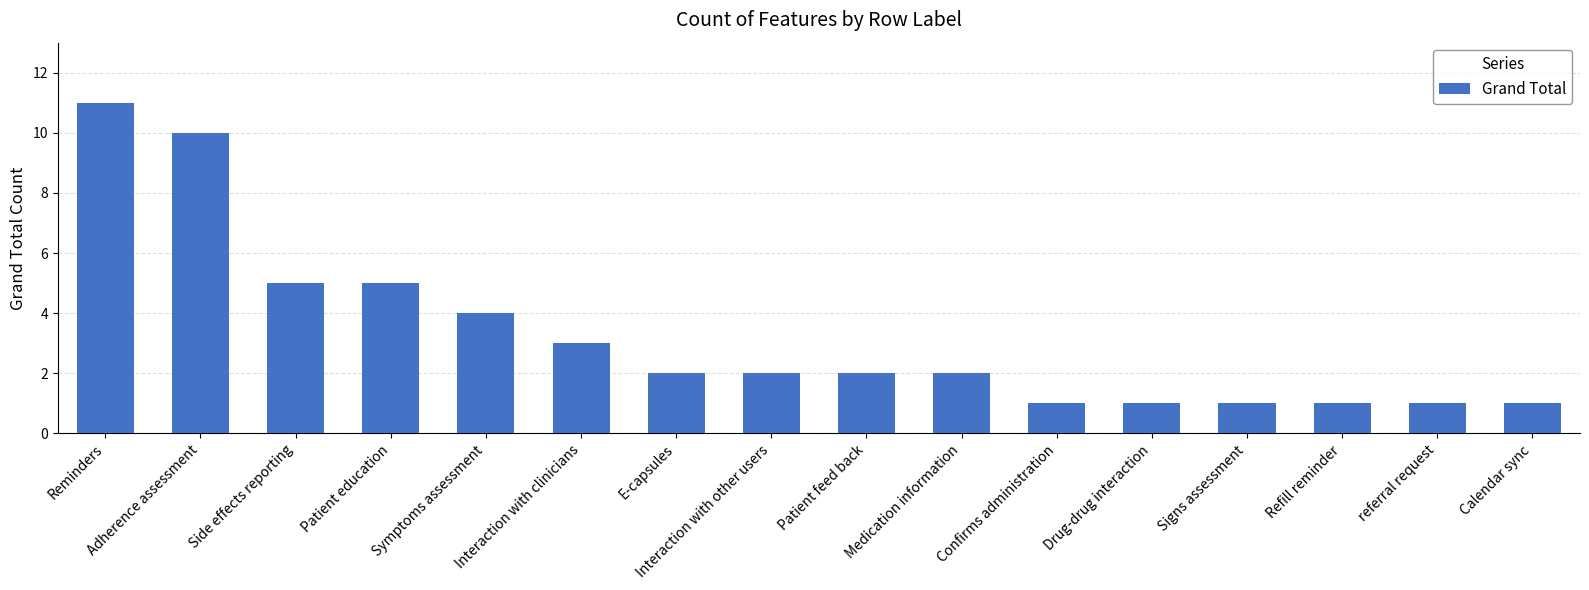

True or false: the data shows 0 at Signs assessment.

False